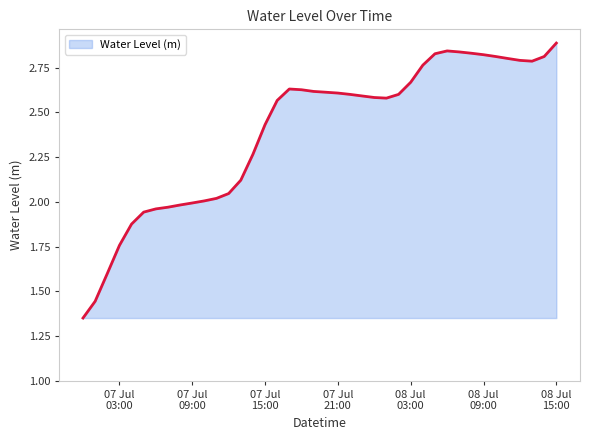

What is the difference between the maximum and minimum values?

1.5